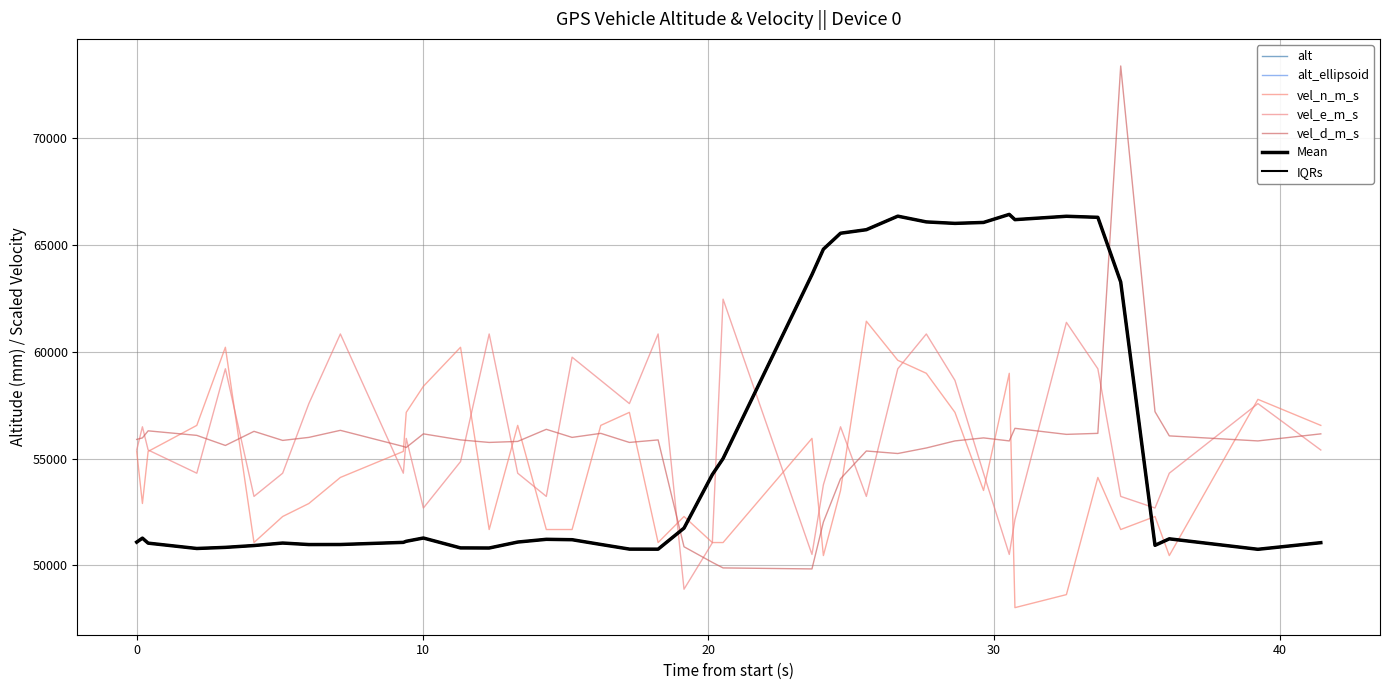

Is this an area chart (filled region under the line)?

No